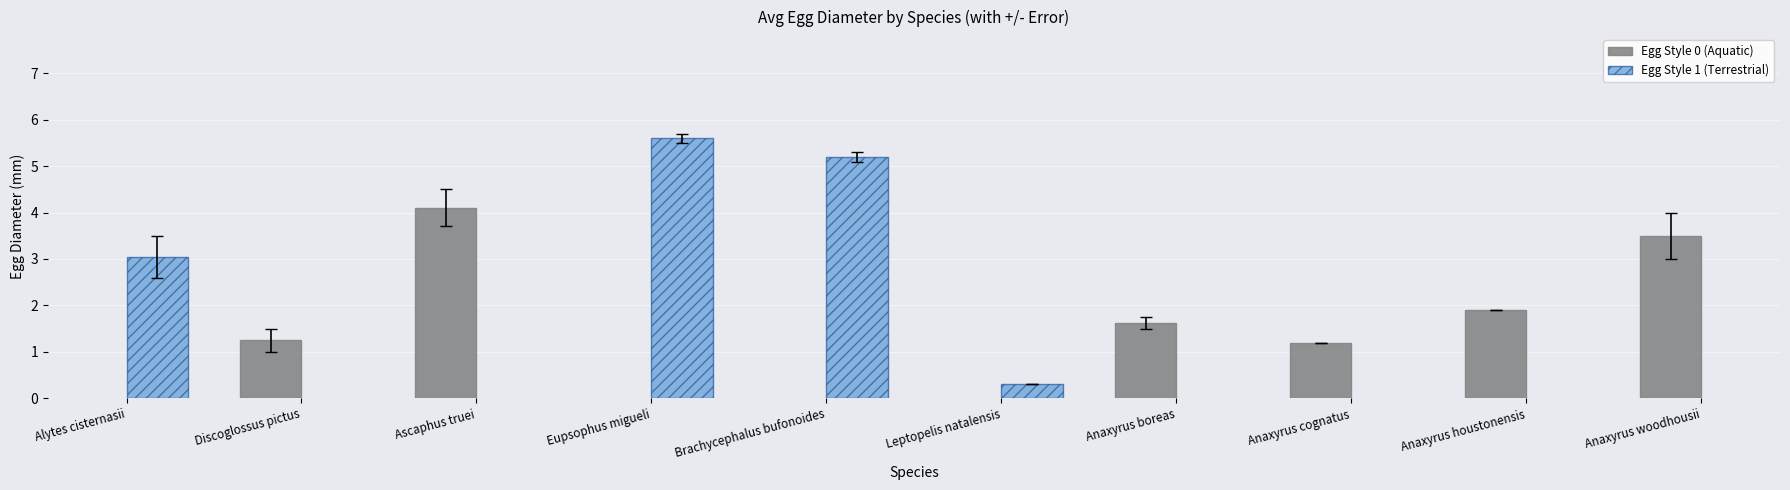

The Egg Style 0 (Aquatic) series shows 4.1 at Ascaphus truei. True or false?

True